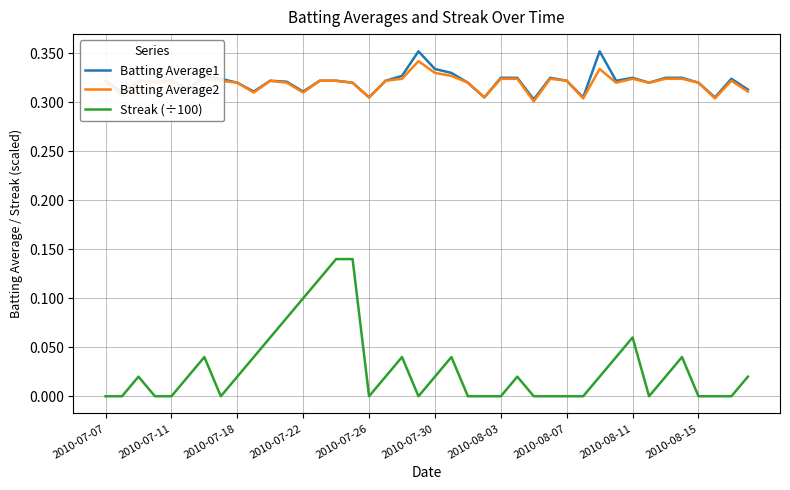

True or false: Streak (÷100) and Batting Average1 intersect in this chart.

False